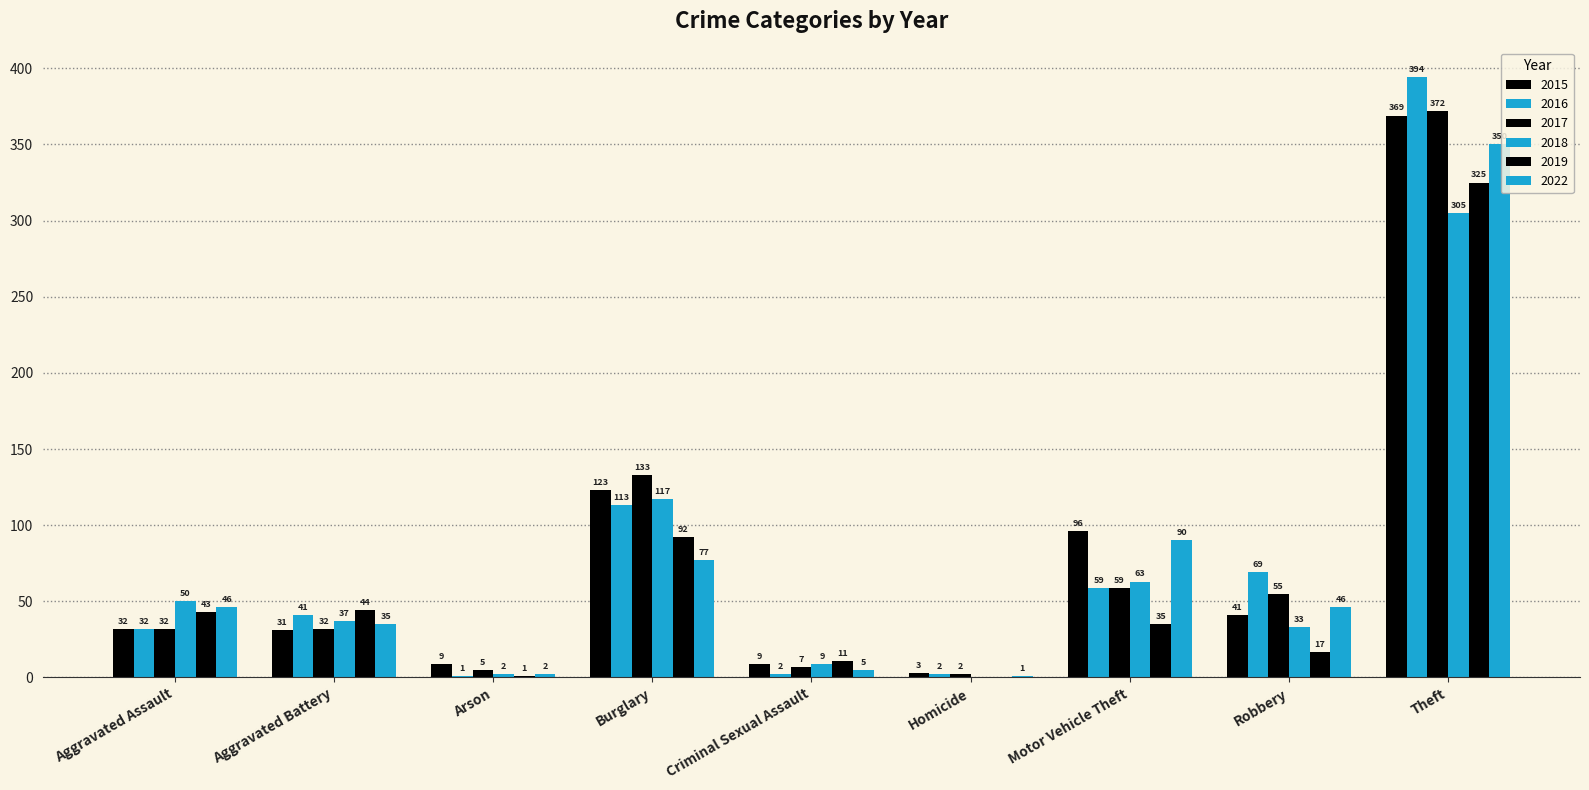

Are the bars grouped side by side (vs. stacked)?

Yes